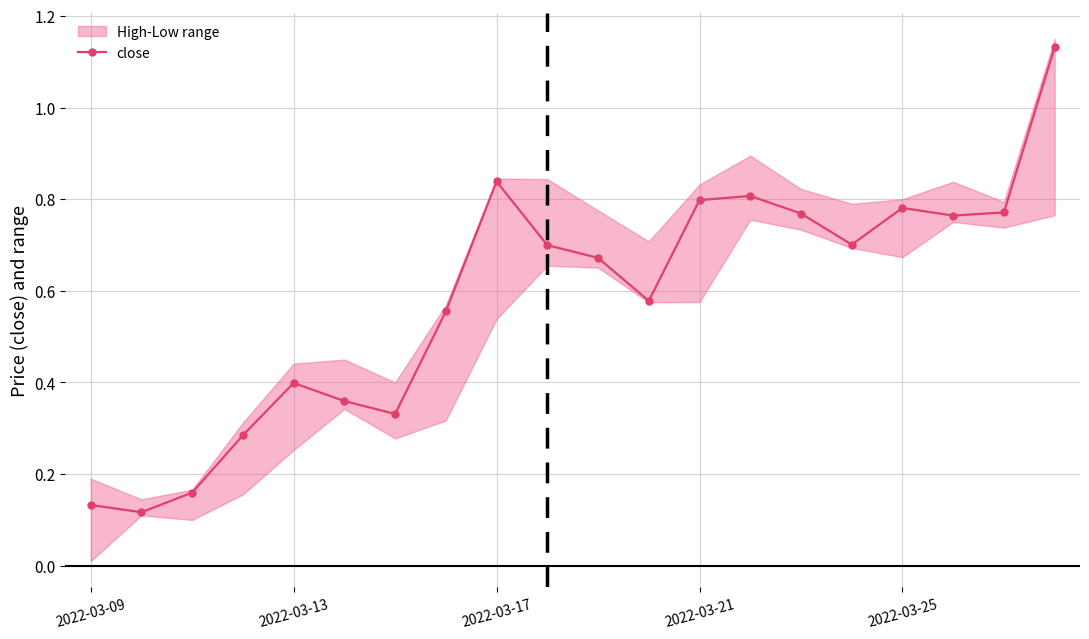

Is it true that the value at 15 is 0.2?

False